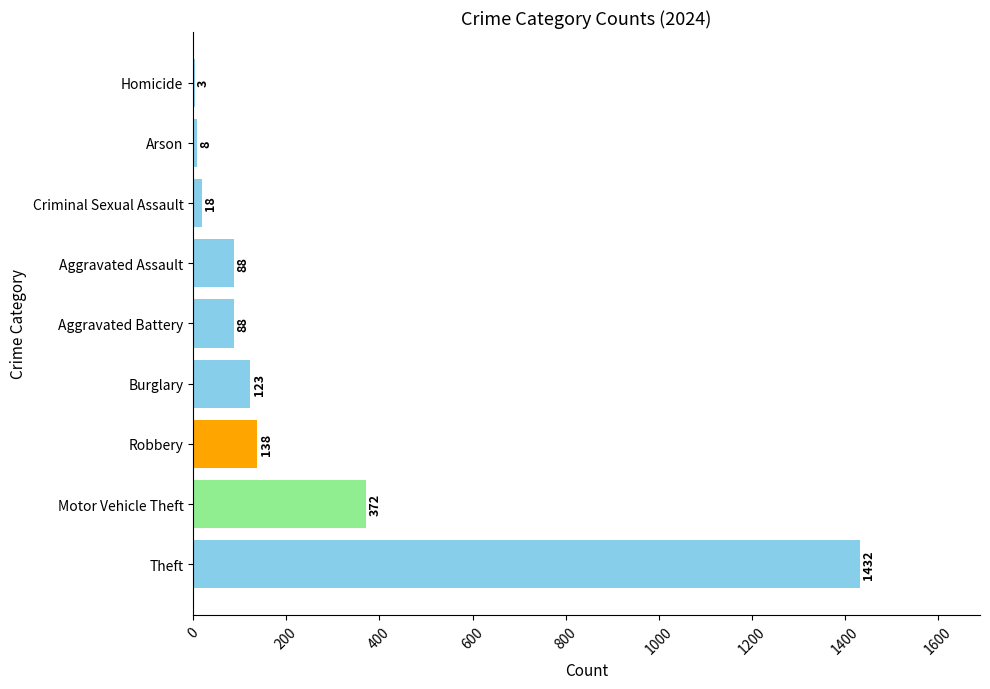

At which category does the chart reach its peak across all series?

Theft